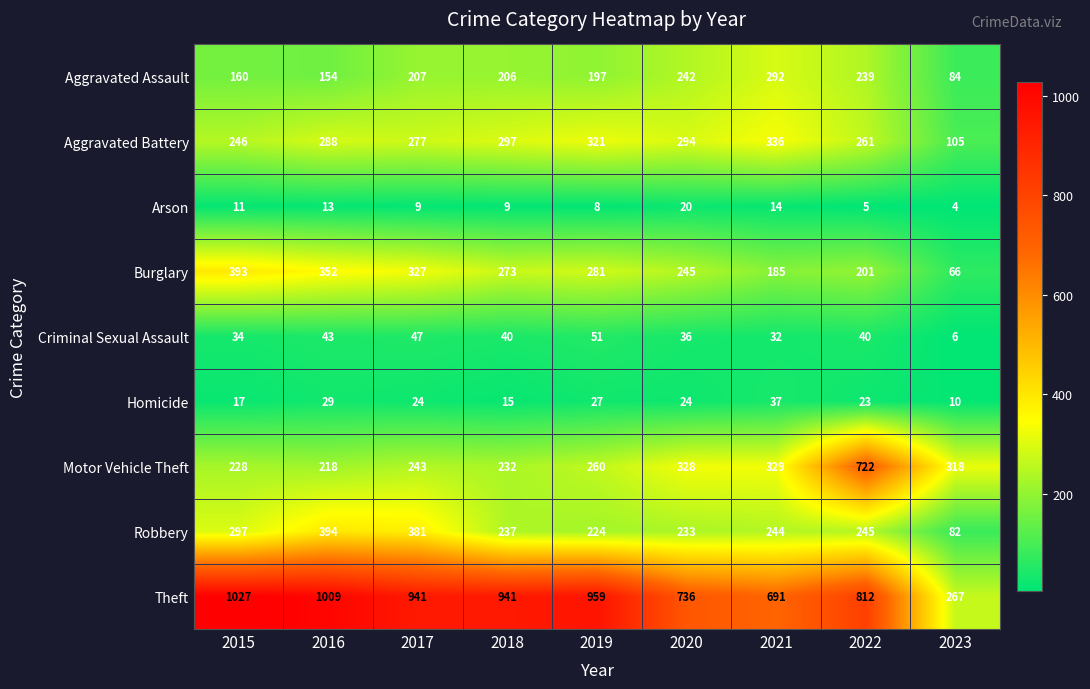

Count the number of data series in this chart.

9